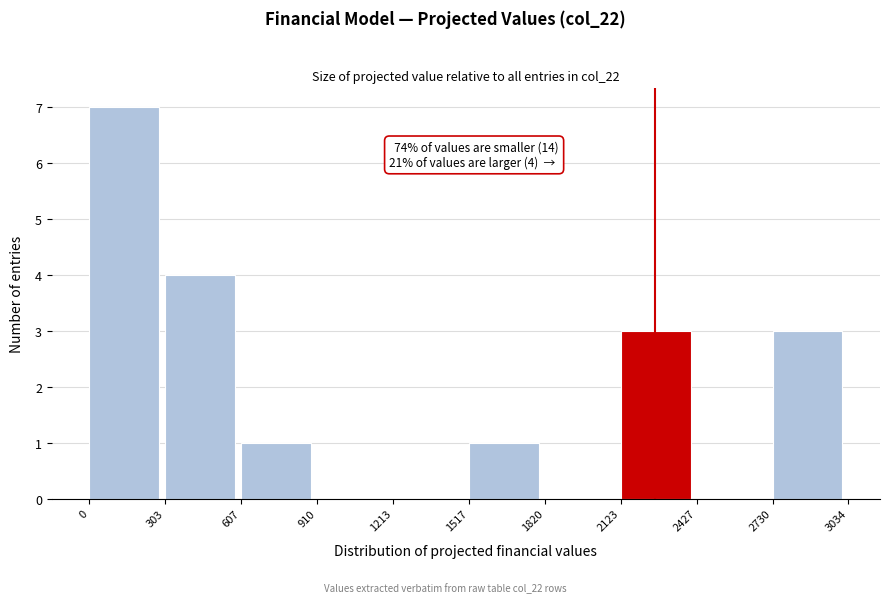

Which range on the x-axis has the tallest bar?

0 to 303